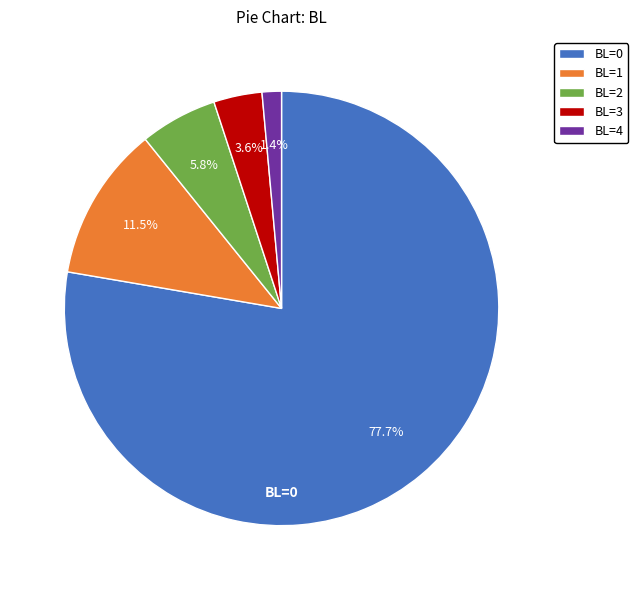

How many segments does this pie chart have?

5